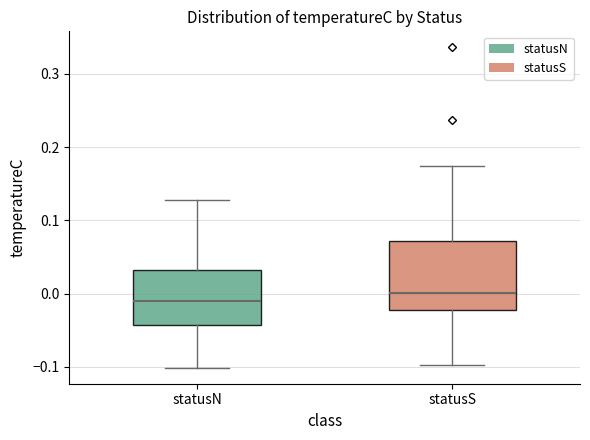

Which box has the highest median line?

statusS